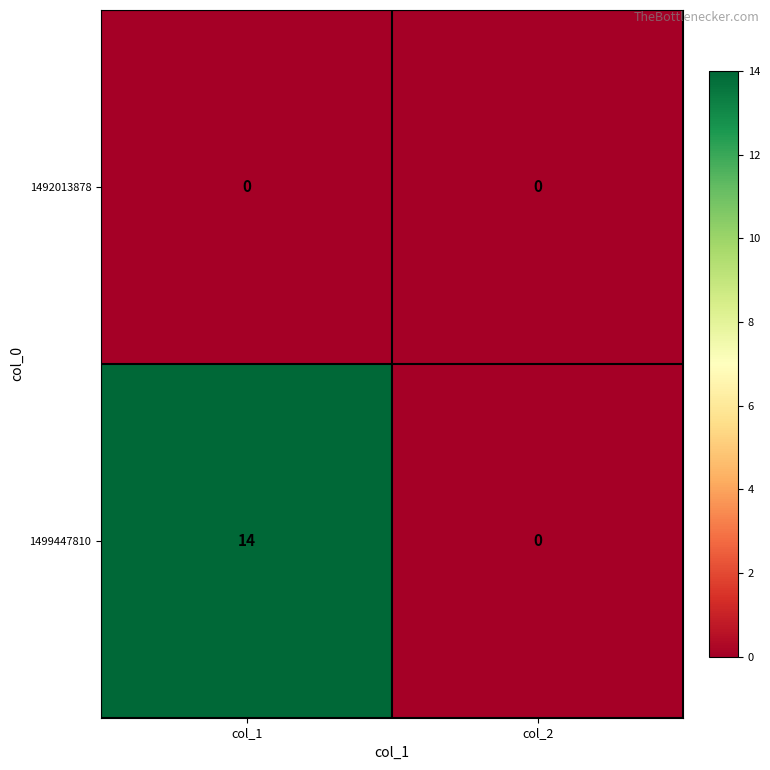

List the series in order of their overall mean, lowest first.

1492013878, 1499447810